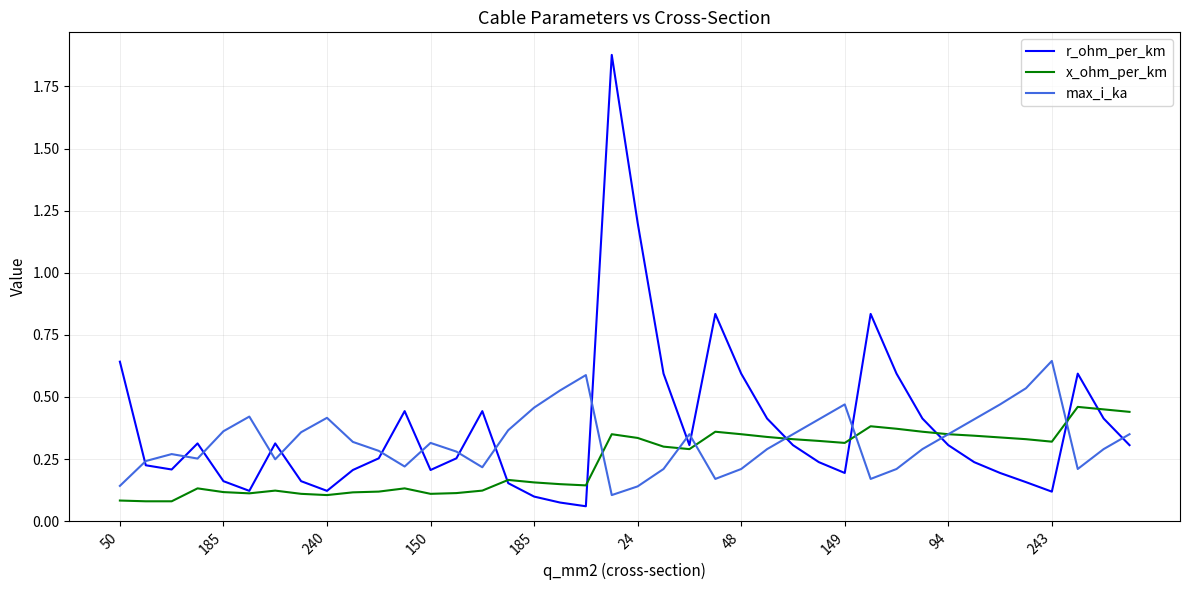

How many lines are shown in the chart?

3